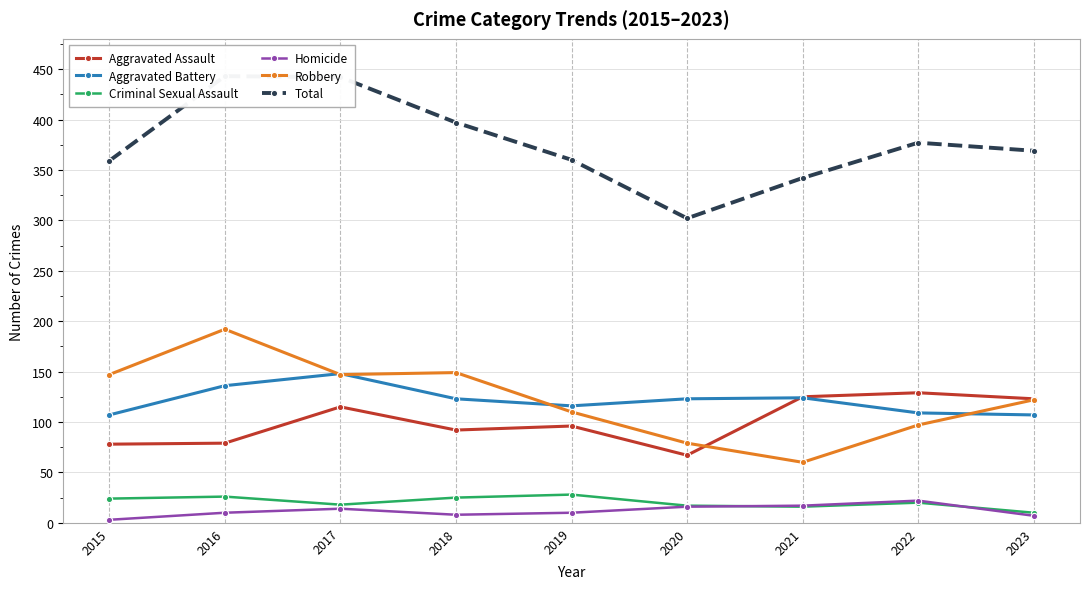

Where is the first local maximum for Aggravated Battery?

2017